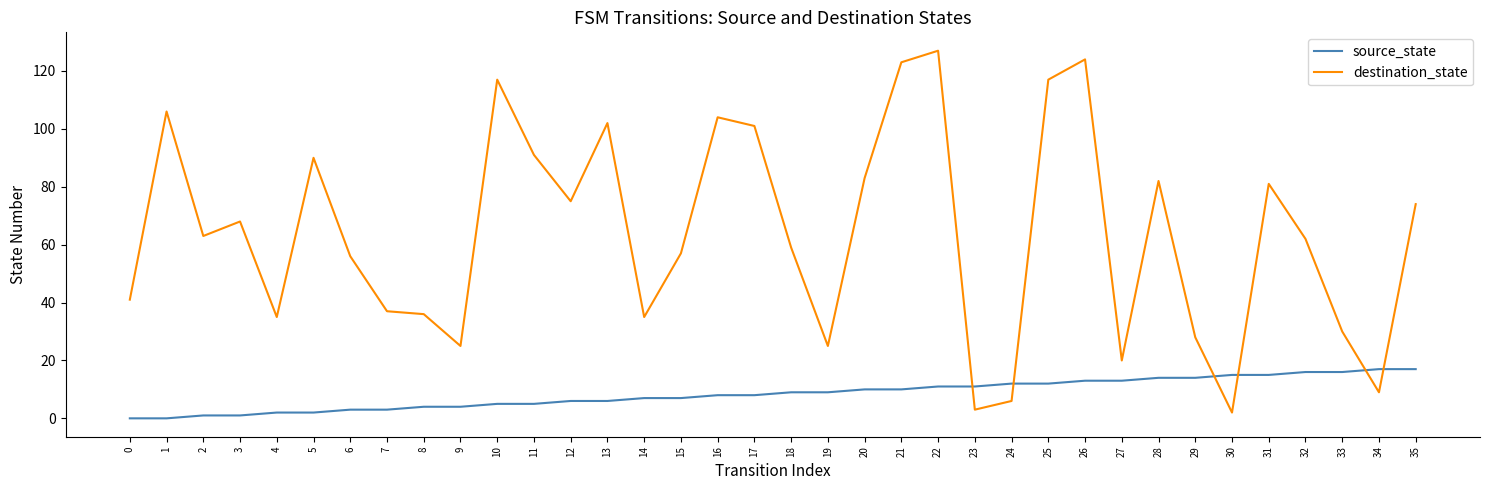

At 10, list the series in order from smallest to largest.

source_state, destination_state